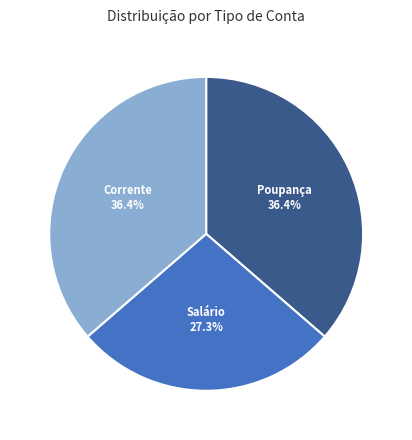

Does any single category account for the majority?

No